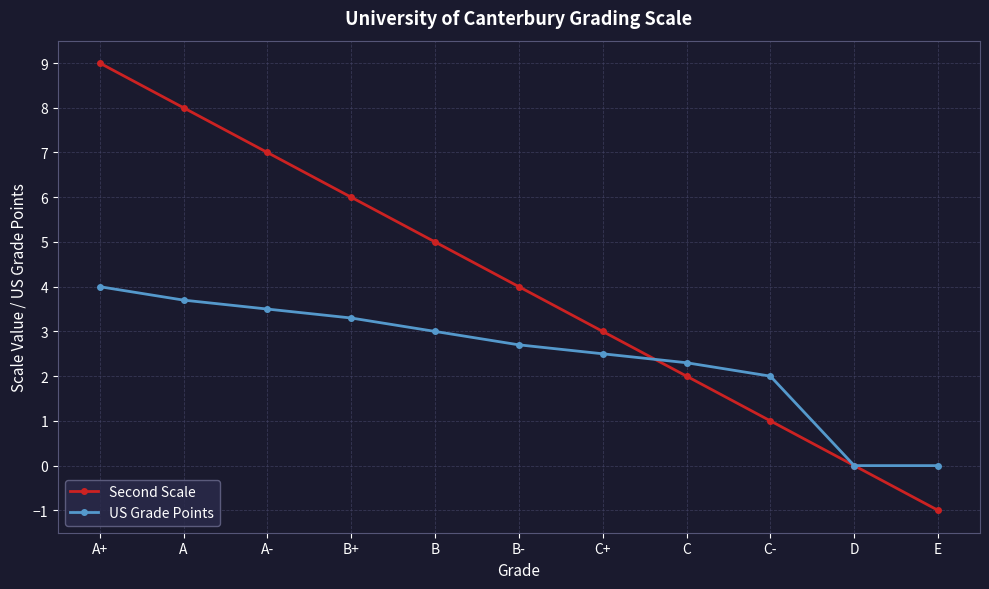

Reading right to left, list all the values displayed in this chart.

Second Scale: E=-1.0	D=0.0	C-=1.0	C=2.0	C+=3.0	B-=4.0	B=5.0	B+=6.0	A-=7.0	A=8.0	A+=9.0
US Grade Points: E=0.0	D=0.0	C-=2.0	C=2.3	C+=2.5	B-=2.7	B=3.0	B+=3.3	A-=3.5	A=3.7	A+=4.0